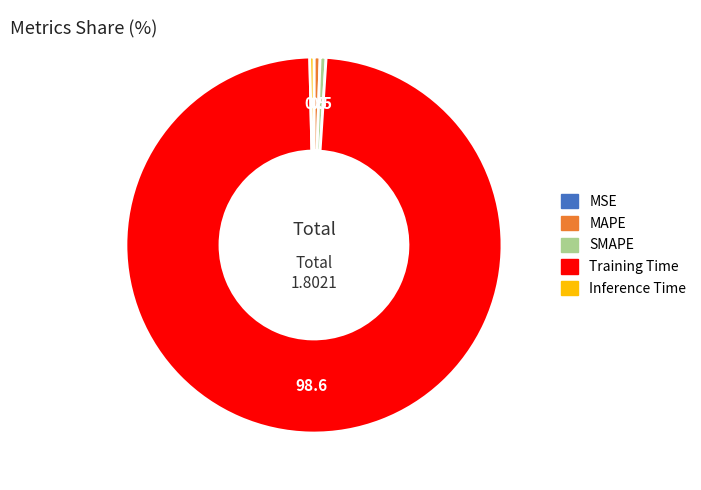

Which category accounts for the majority?

Training Time